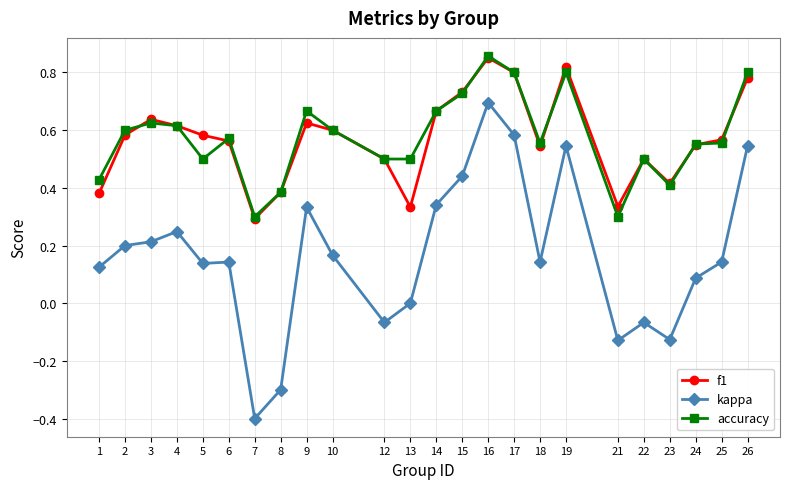

Which series has the largest range (max minus min)?

kappa